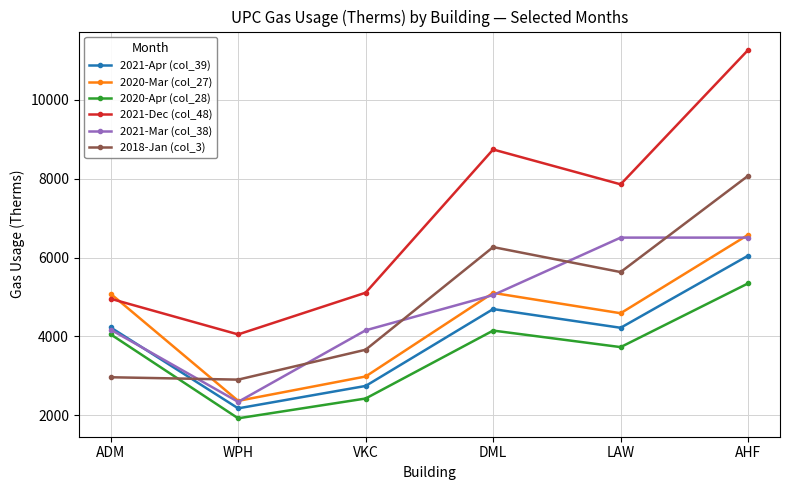

Between which two adjacent categories do 2018-Jan (col_3) and 2021-Mar (col_38) first intersect?

ADM and WPH